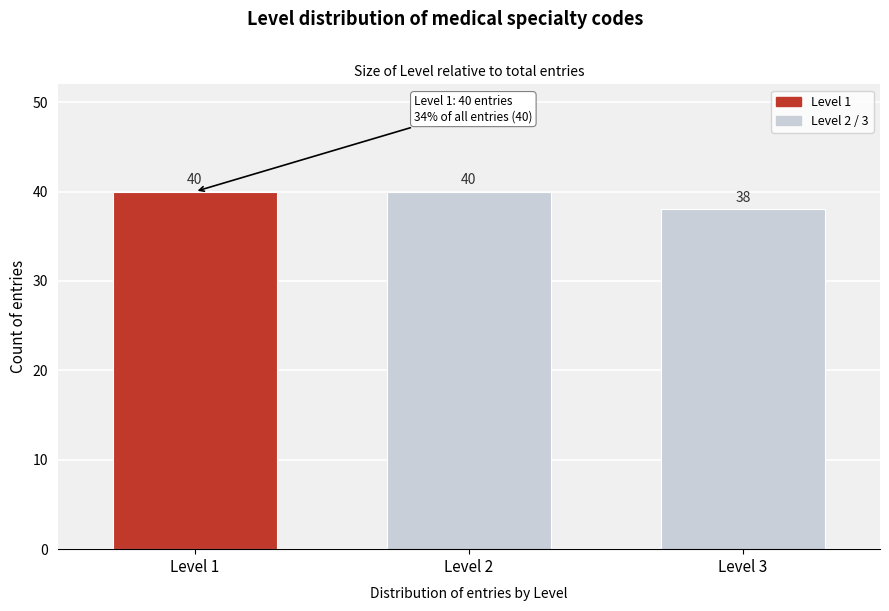

Reading left to right, extract all data points from this chart.

40	40	38